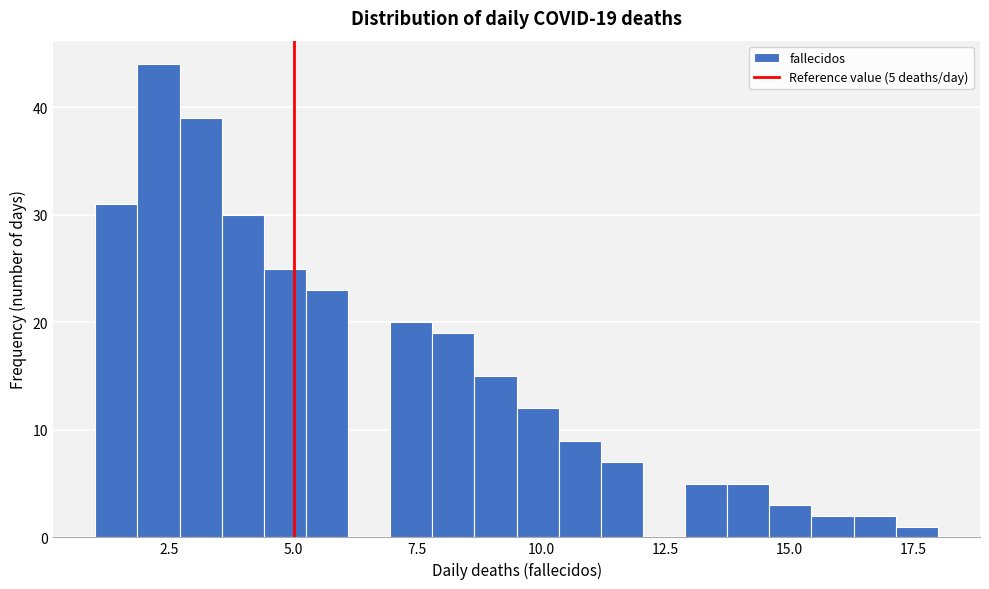

Around what value on the x-axis is the tallest bar? Give the approximate position of its centre, as read against the axis.

2.5